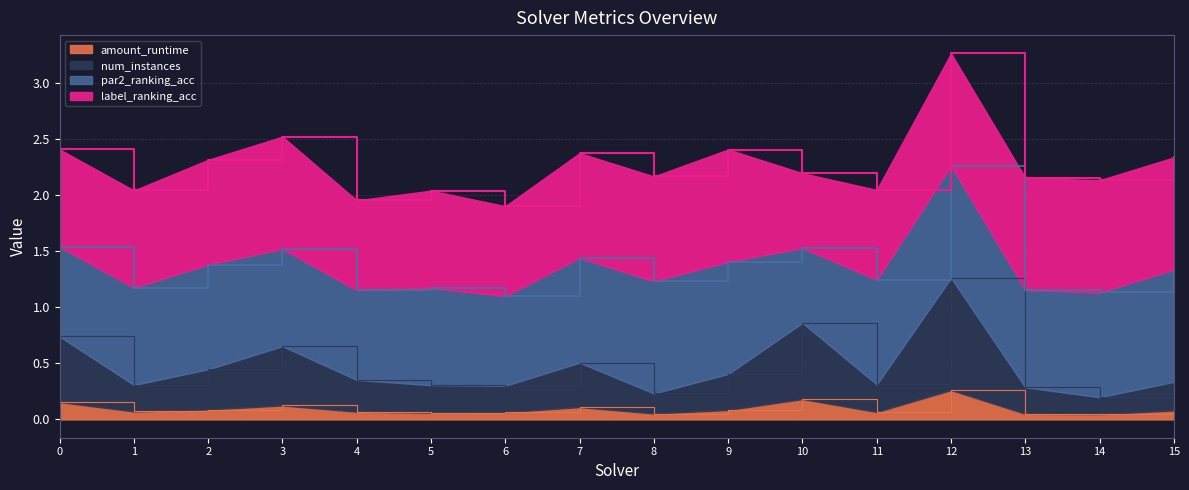

In num_instances, how many points are lower than both neighbors (excluding endpoints)?

5